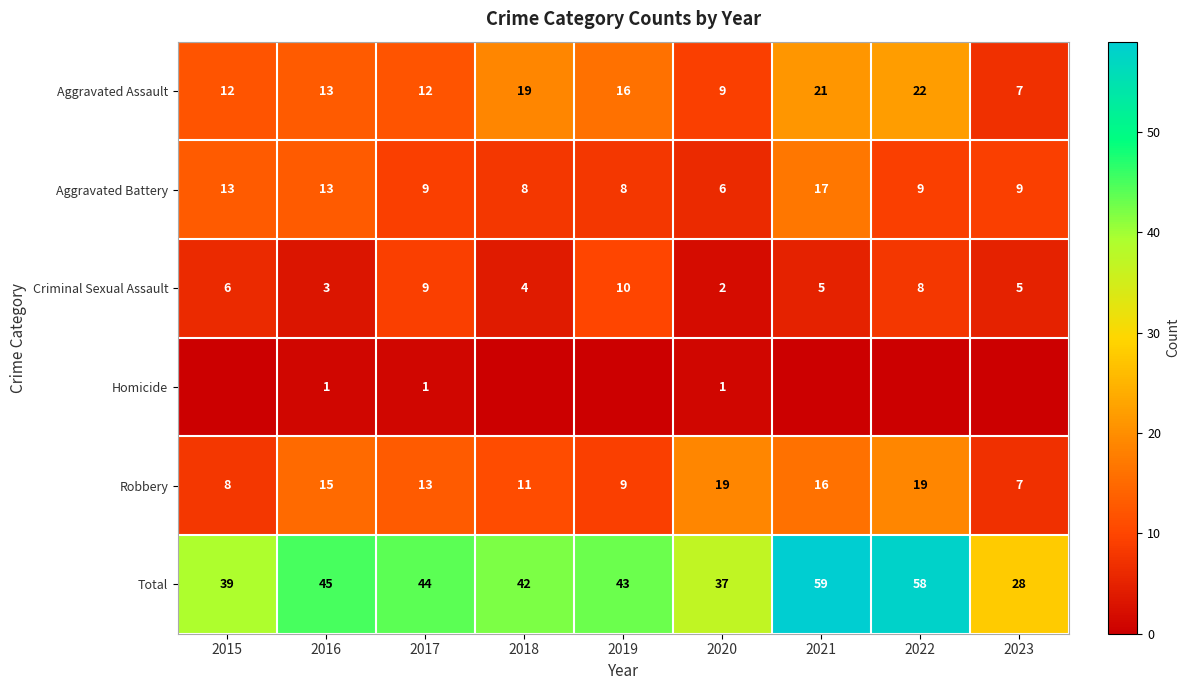

What is the difference between the second highest and minimum values in the Aggravated Assault series?

14